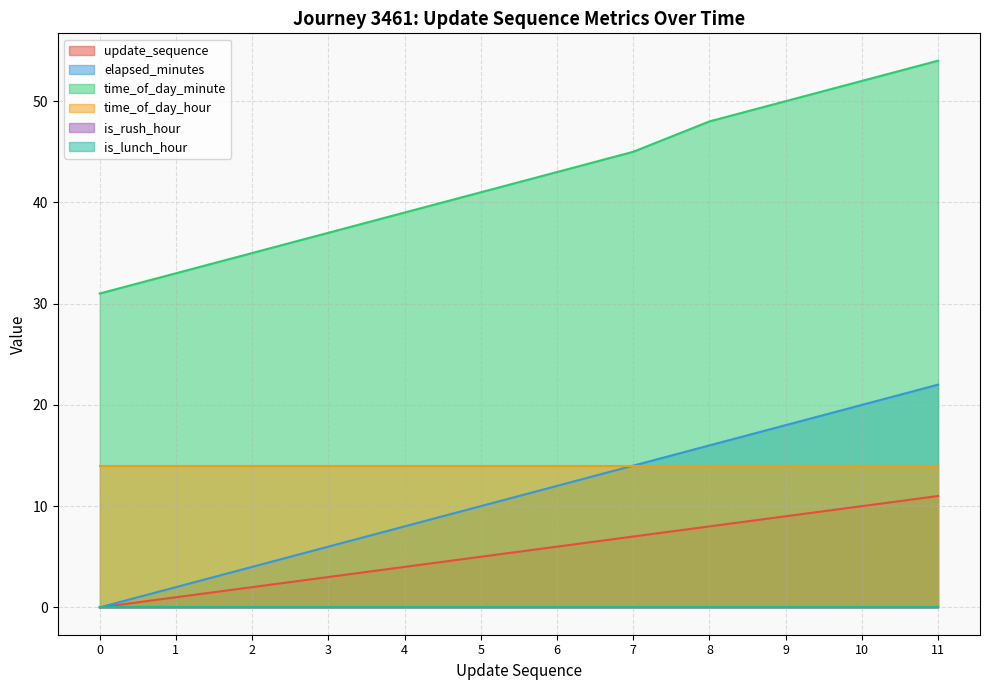

Is the value of elapsed_minutes at 7 greater than the value of time_of_day_minute at 9?

No